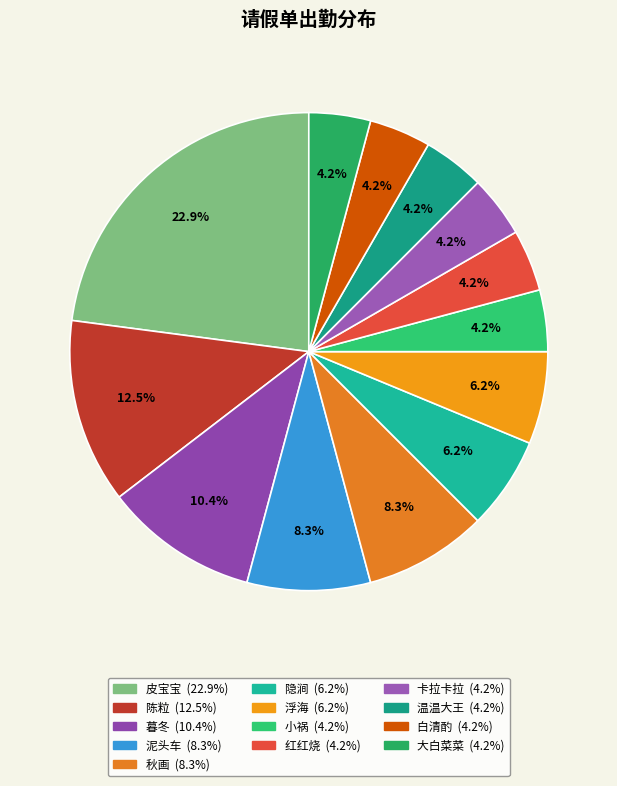

To the nearest percent, what is the difference between the 浮海 and 红红烧 slice percentages?

2%